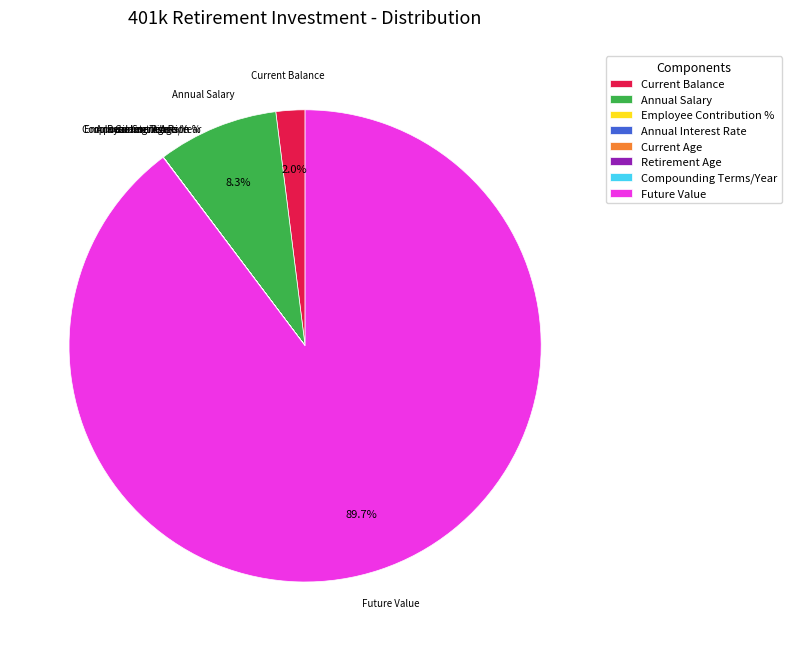

Between Annual Salary and Current Balance, which is larger?

Annual Salary